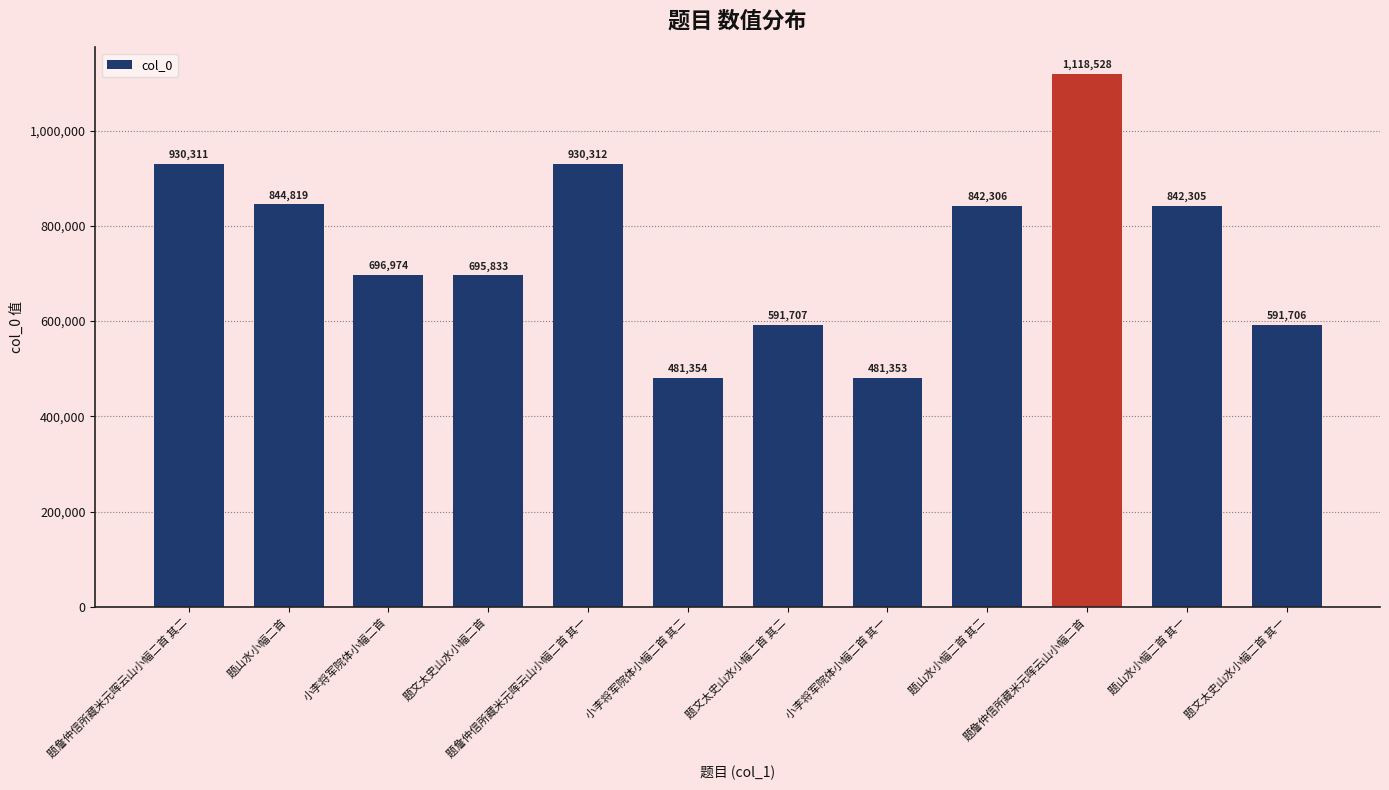

What is the label of the 7th bar from the left?

题文太史山水小幅二首 其二